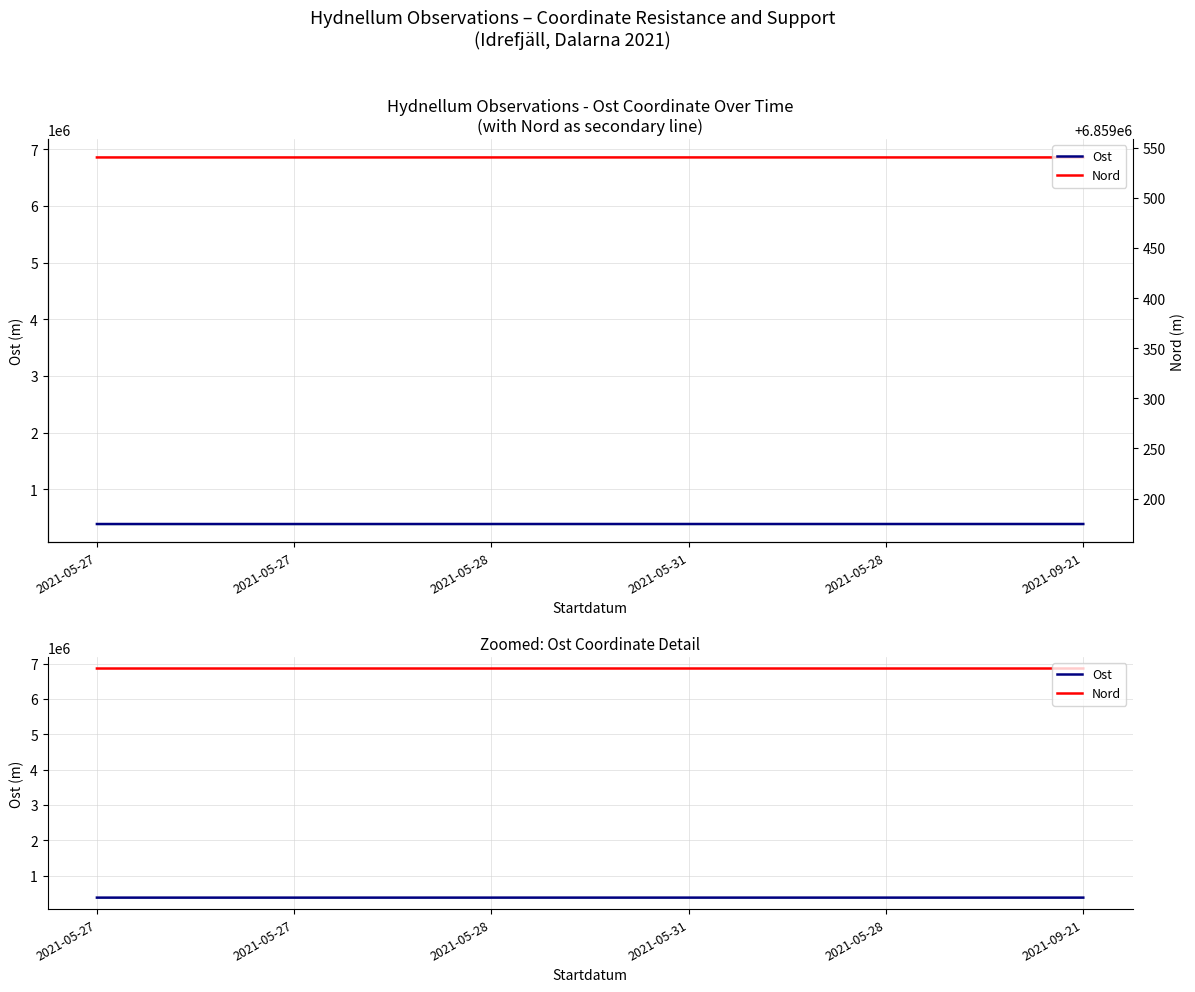

What is the label of the 4th point from the right?

2021-05-28